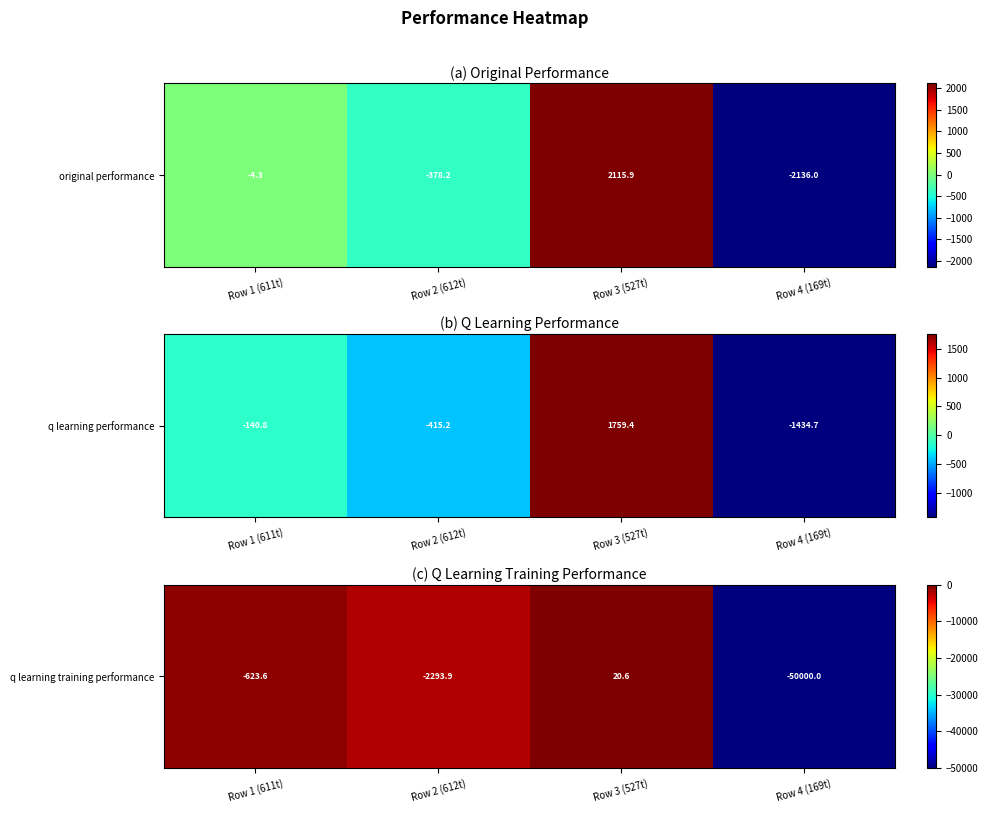

What is the sum of the values at Row 2 (612t) and Row 3 (527t)?

-2273.3